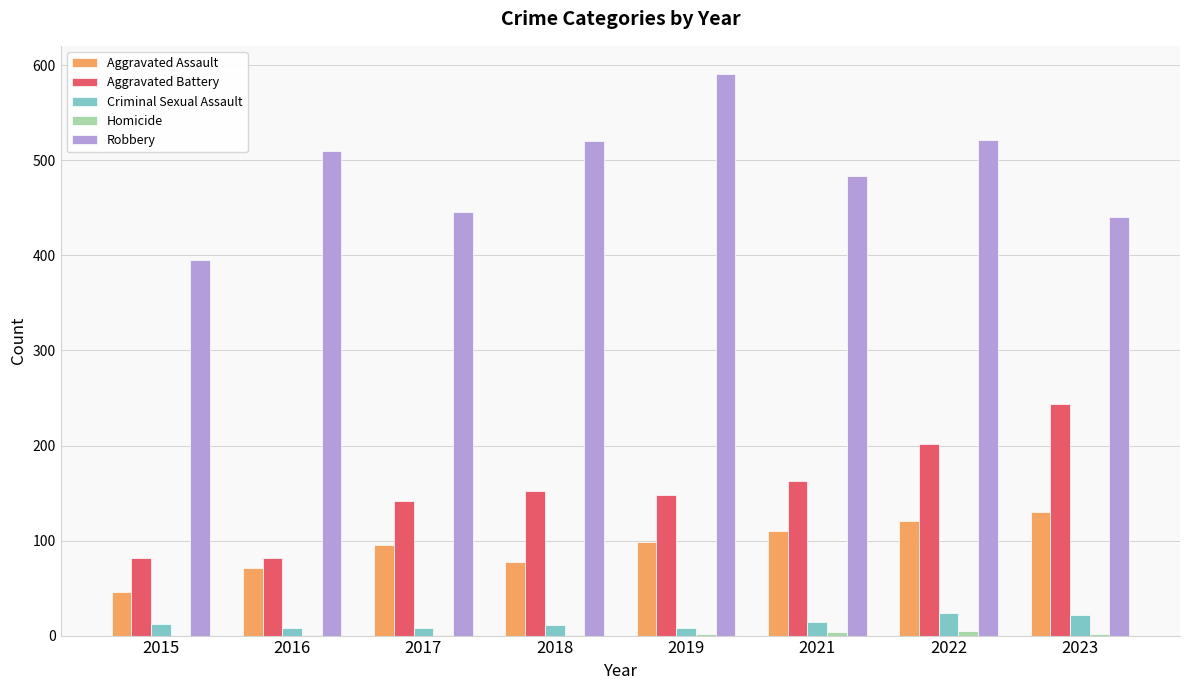

What is the greatest value displayed?

591